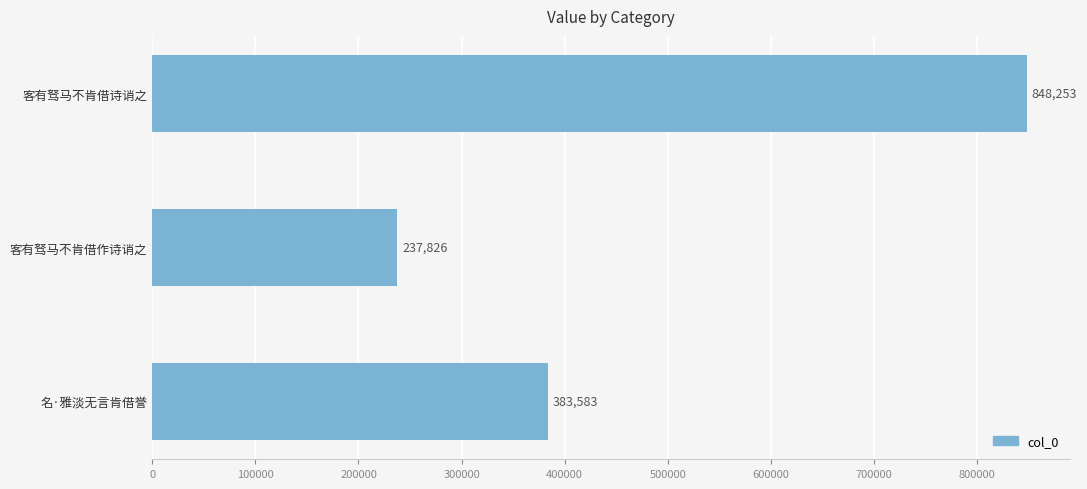

Is it true that the value at 客有驽马不肯借作诗诮之 is 120889?

False